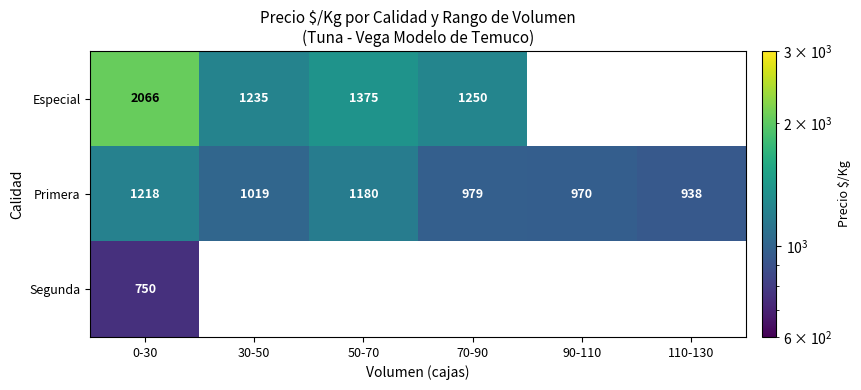

At which label does Primera first exceed 1019?

0-30